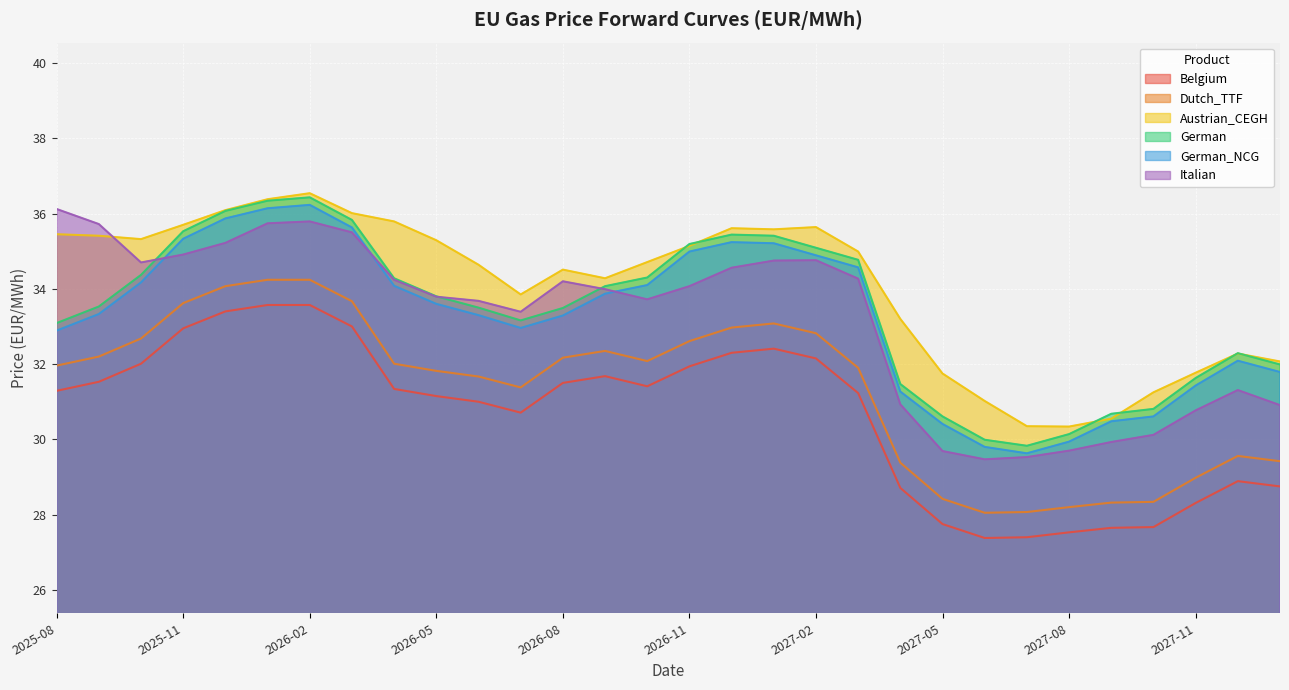

Reading left to right, extract all data points from this chart.

Belgium: 2025-08=31.3	2025-09=31.5	2025-10=32.0	2025-11=33.0	2025-12=33.4	2026-01=33.6	2026-02=33.6	2026-03=33.0	2026-04=31.3	2026-05=31.1	2026-06=31.0	2026-07=30.7	2026-08=31.5	2026-09=31.7	2026-10=31.4	2026-11=31.9	2026-12=32.3	2027-01=32.4	2027-02=32.1	2027-03=31.2	2027-04=28.7	2027-05=27.8	2027-06=27.4	2027-07=27.4	2027-08=27.5	2027-09=27.6	2027-10=27.7	2027-11=28.3	2027-12=28.9	2028-01=28.8
Dutch_TTF: 2025-08=32.0	2025-09=32.2	2025-10=32.7	2025-11=33.6	2025-12=34.1	2026-01=34.2	2026-02=34.2	2026-03=33.7	2026-04=32.0	2026-05=31.8	2026-06=31.7	2026-07=31.4	2026-08=32.2	2026-09=32.4	2026-10=32.1	2026-11=32.6	2026-12=33.0	2027-01=33.1	2027-02=32.8	2027-03=31.9	2027-04=29.4	2027-05=28.4	2027-06=28.1	2027-07=28.1	2027-08=28.2	2027-09=28.3	2027-10=28.3	2027-11=29.0	2027-12=29.6	2028-01=29.4
Austrian_CEGH: 2025-08=35.5	2025-09=35.4	2025-10=35.3	2025-11=35.7	2025-12=36.1	2026-01=36.4	2026-02=36.5	2026-03=36.0	2026-04=35.8	2026-05=35.3	2026-06=34.6	2026-07=33.9	2026-08=34.5	2026-09=34.3	2026-10=34.7	2026-11=35.1	2026-12=35.6	2027-01=35.6	2027-02=35.6	2027-03=35.0	2027-04=33.2	2027-05=31.8	2027-06=31.0	2027-07=30.4	2027-08=30.3	2027-09=30.6	2027-10=31.2	2027-11=31.8	2027-12=32.3	2028-01=32.1
German: 2025-08=33.1	2025-09=33.5	2025-10=34.4	2025-11=35.5	2025-12=36.1	2026-01=36.3	2026-02=36.4	2026-03=35.8	2026-04=34.3	2026-05=33.8	2026-06=33.5	2026-07=33.2	2026-08=33.5	2026-09=34.1	2026-10=34.3	2026-11=35.2	2026-12=35.4	2027-01=35.4	2027-02=35.1	2027-03=34.8	2027-04=31.5	2027-05=30.6	2027-06=30.0	2027-07=29.8	2027-08=30.1	2027-09=30.7	2027-10=30.8	2027-11=31.6	2027-12=32.3	2028-01=32.0
German_NCG: 2025-08=32.9	2025-09=33.3	2025-10=34.2	2025-11=35.3	2025-12=35.9	2026-01=36.1	2026-02=36.2	2026-03=35.6	2026-04=34.1	2026-05=33.6	2026-06=33.3	2026-07=33.0	2026-08=33.3	2026-09=33.9	2026-10=34.1	2026-11=35.0	2026-12=35.2	2027-01=35.2	2027-02=34.9	2027-03=34.6	2027-04=31.3	2027-05=30.4	2027-06=29.8	2027-07=29.6	2027-08=29.9	2027-09=30.5	2027-10=30.6	2027-11=31.4	2027-12=32.1	2028-01=31.8
Italian: 2025-08=36.1	2025-09=35.7	2025-10=34.7	2025-11=34.9	2025-12=35.2	2026-01=35.7	2026-02=35.8	2026-03=35.5	2026-04=34.2	2026-05=33.8	2026-06=33.7	2026-07=33.4	2026-08=34.2	2026-09=34.0	2026-10=33.7	2026-11=34.1	2026-12=34.6	2027-01=34.8	2027-02=34.8	2027-03=34.3	2027-04=30.9	2027-05=29.7	2027-06=29.5	2027-07=29.5	2027-08=29.7	2027-09=29.9	2027-10=30.1	2027-11=30.8	2027-12=31.3	2028-01=30.9